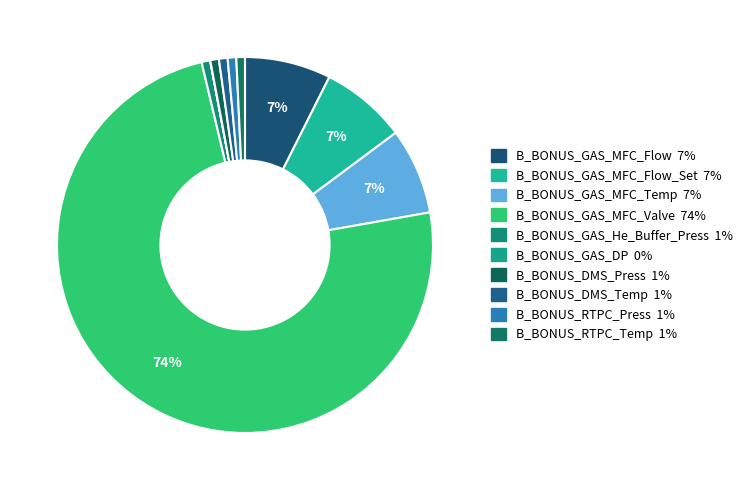

Count the number of slices in the pie.

10